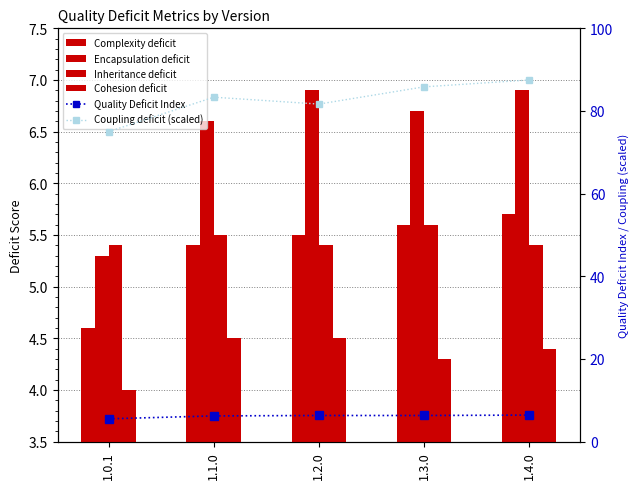

What is the total value across all series at 1.2.0?

110.3